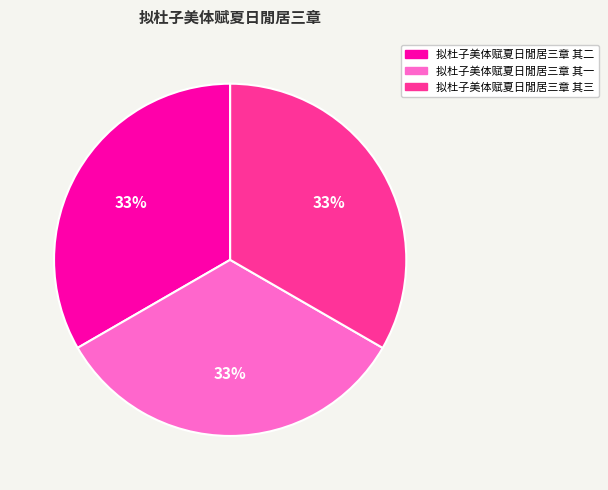

What is the ratio of the value at 拟杜子美体赋夏日閒居三章 其二 to the value at 拟杜子美体赋夏日閒居三章 其三?

1.0